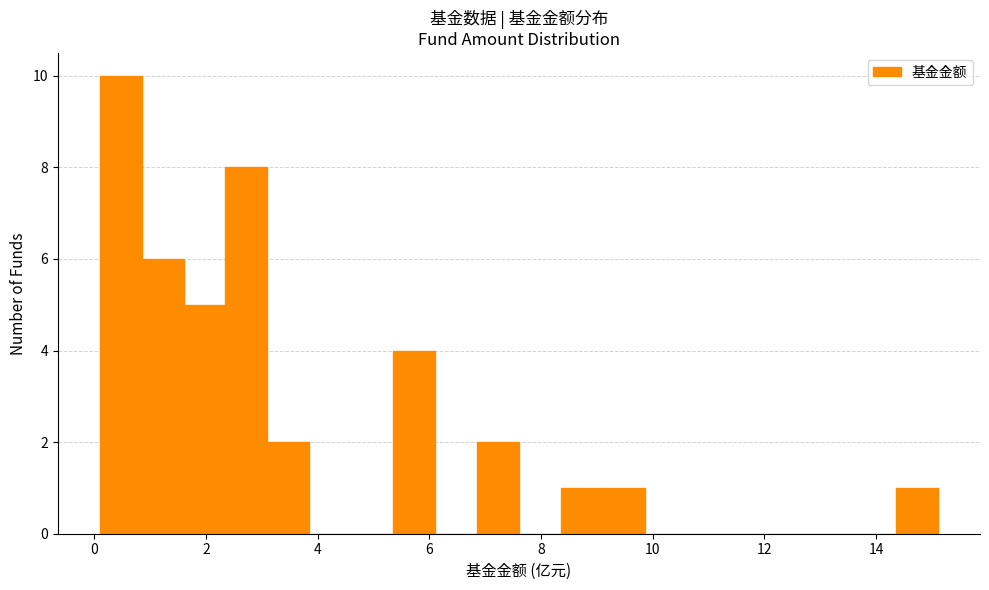

Read against the x-axis, roughly where is the centre of the tallest bar?

0.4